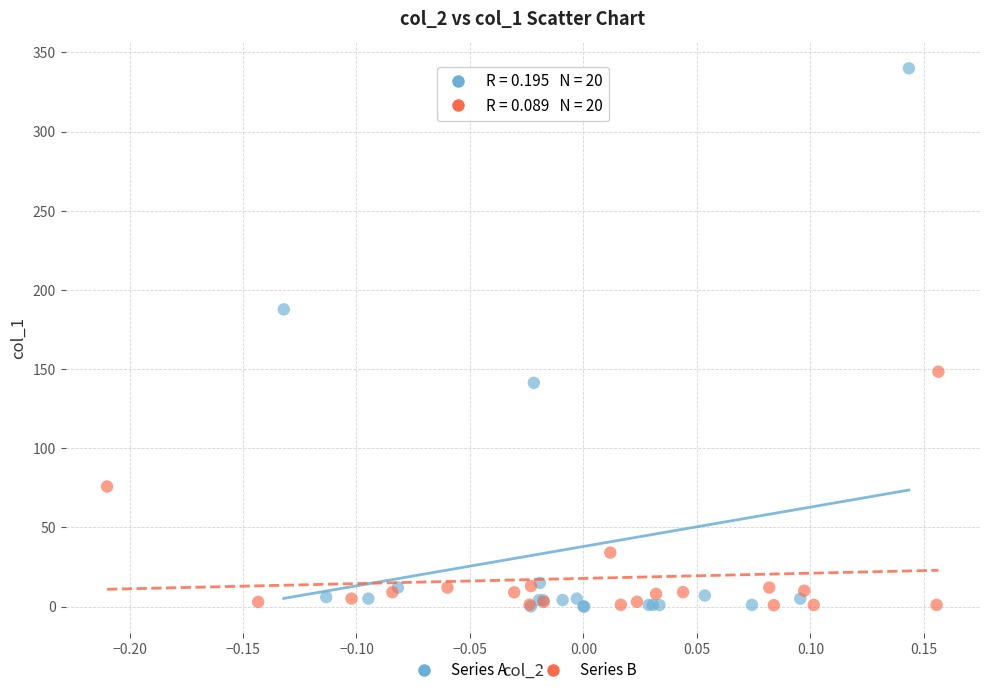

Which series reaches the maximum Y coordinate?

Series A